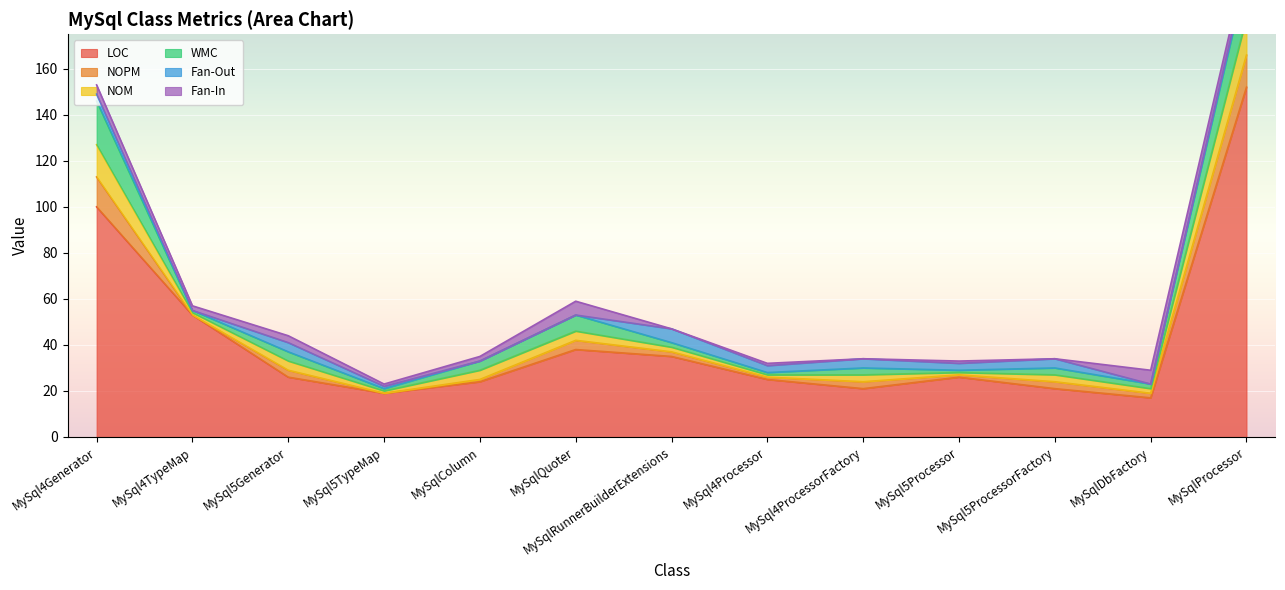

List the labels in order of WMC value, largest first.

MySql4Generator, MySqlProcessor, MySqlQuoter, MySql5Generator, MySqlColumn, MySql4ProcessorFactory, MySql5ProcessorFactory, MySqlRunnerBuilderExtensions, MySqlDbFactory, MySql4TypeMap, MySql5TypeMap, MySql4Processor, MySql5Processor